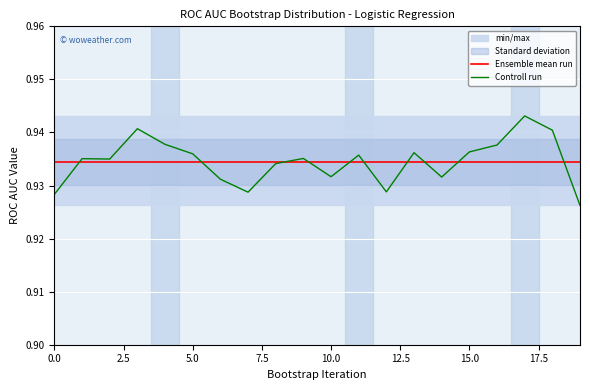

The Ensemble mean run series shows 0.3 at 16. True or false?

False